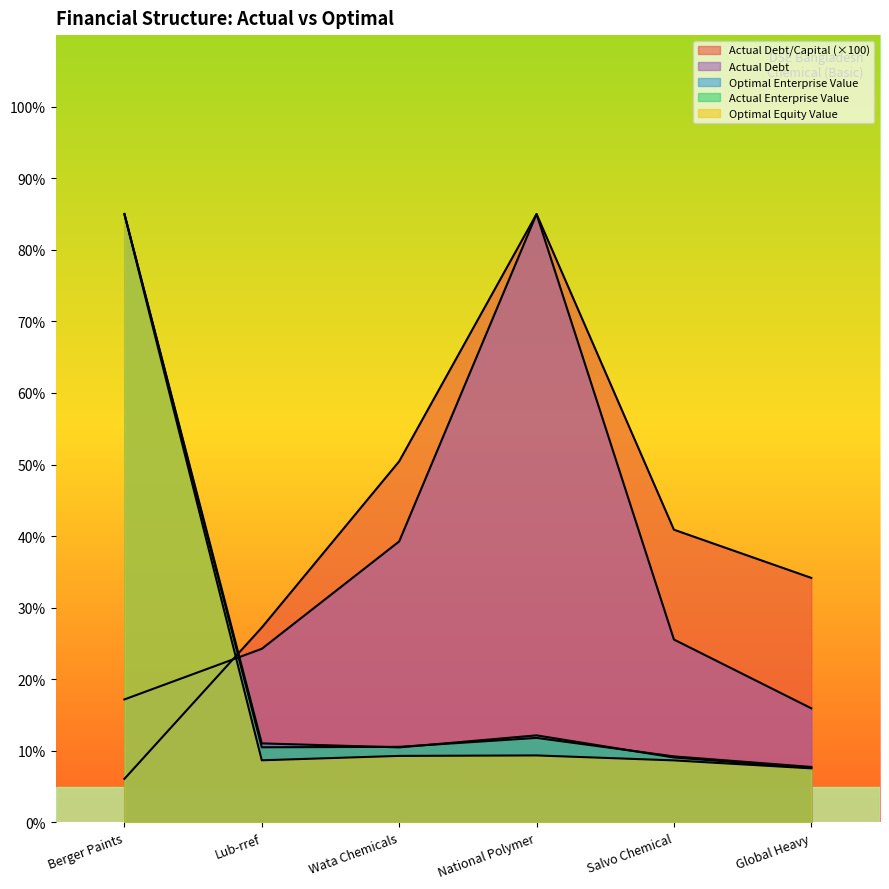

What is the lowest value of the actual_debt_capital series?

6.1